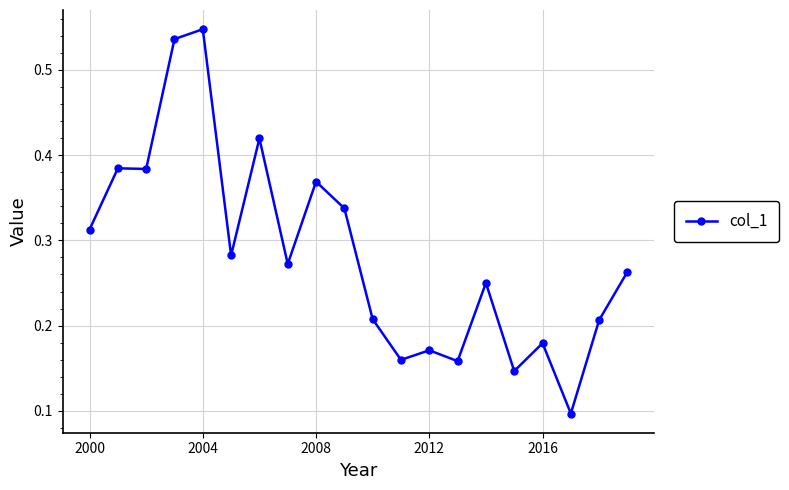

Count the values in the range 0 to 1.

20